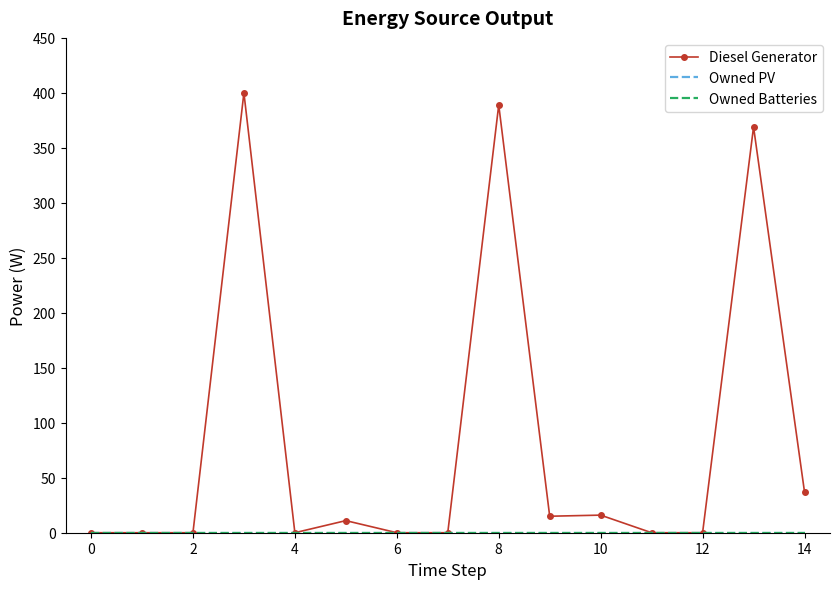

How many data points does each series have?

15